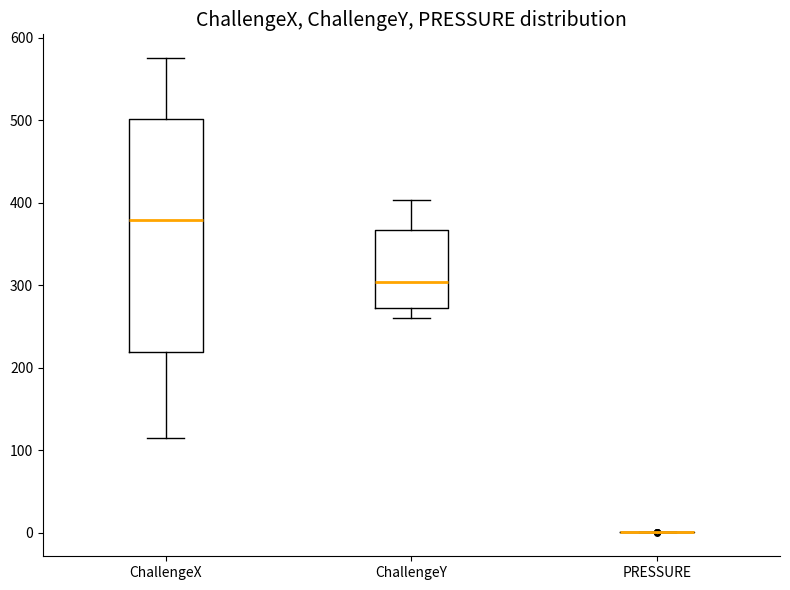

Reading left to right, transcribe this box plot: for each box, give where its median line is, the range the box spans, and where its two whiskers end, as read against the y-axis. The values are not printed on the chart, so give them approximately, as read against the axis.

ChallengeX: median 380, box 220 to 500, whiskers 110 to 580
ChallengeY: median 300, box 270 to 370, whiskers 260 to 400
PRESSURE: box collapsed to a line at 0, whiskers 0 to 0